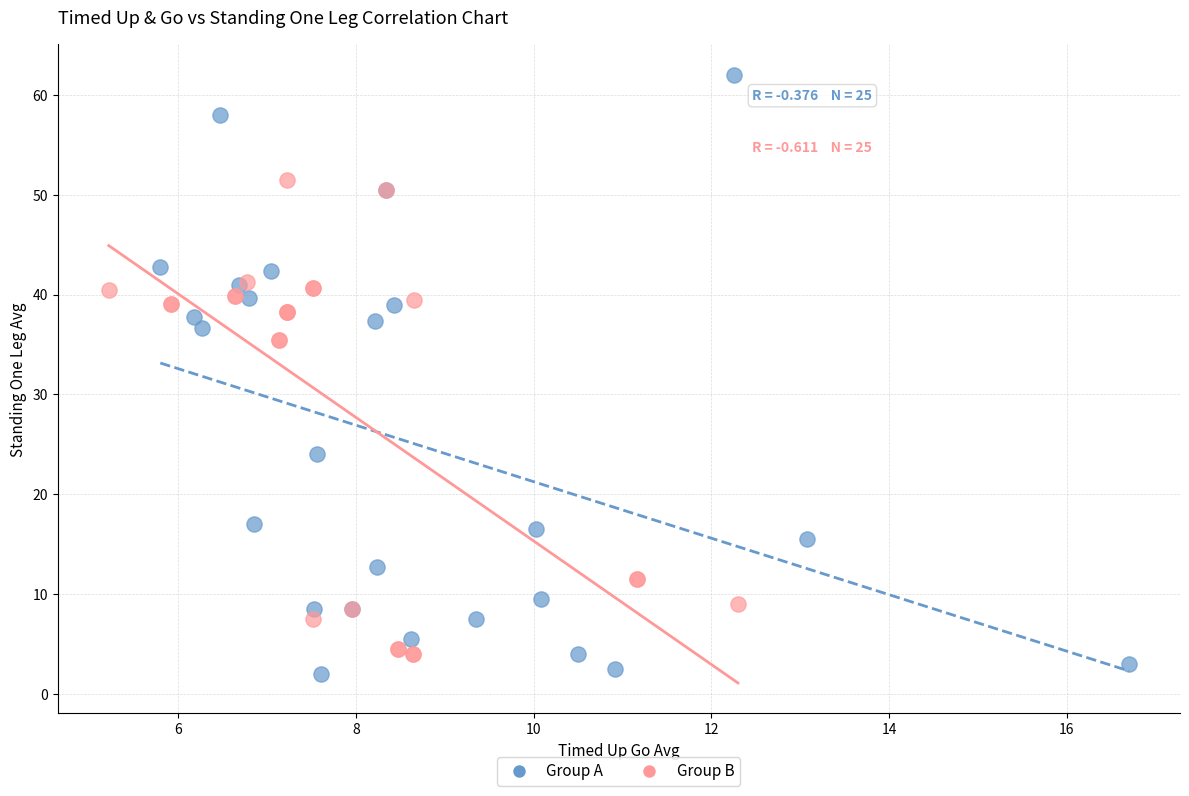

What are all the series names shown in the legend?

Group A, Group B